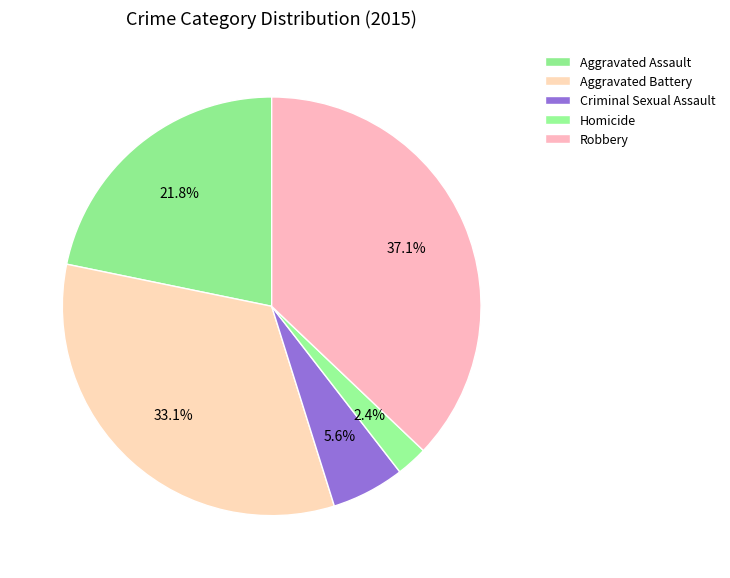

Is there any slice that represents more than half of the pie?

No